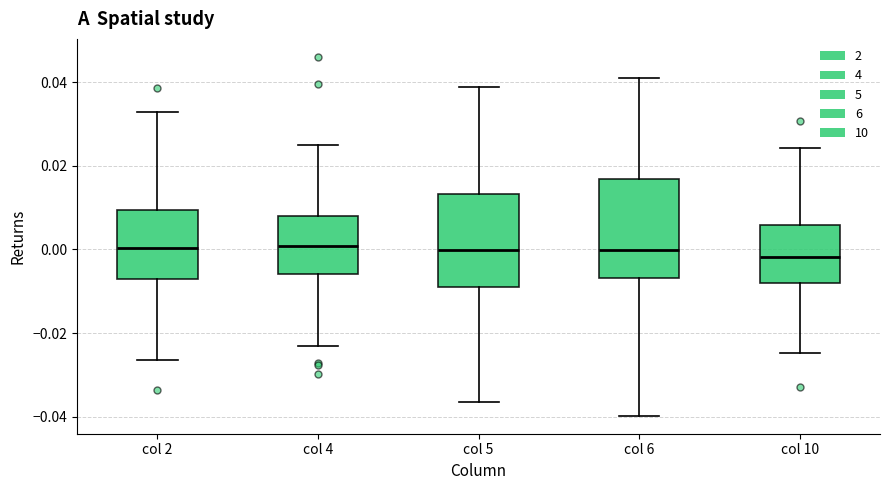

Reading left to right, read every box against the y-axis: the position of its median line, the range the box covers, and the ends of its whiskers. The values are not printed on the chart, so give them approximately, as read against the axis.

col 2: median 0.000, box -0.008 to 0.010, whiskers -0.026 to 0.032
col 4: median 0.000, box -0.006 to 0.008, whiskers -0.024 to 0.026
col 5: median 0.000, box -0.008 to 0.014, whiskers -0.036 to 0.038
col 6: median 0.000, box -0.006 to 0.016, whiskers -0.040 to 0.042
col 10: median -0.002, box -0.008 to 0.006, whiskers -0.024 to 0.024